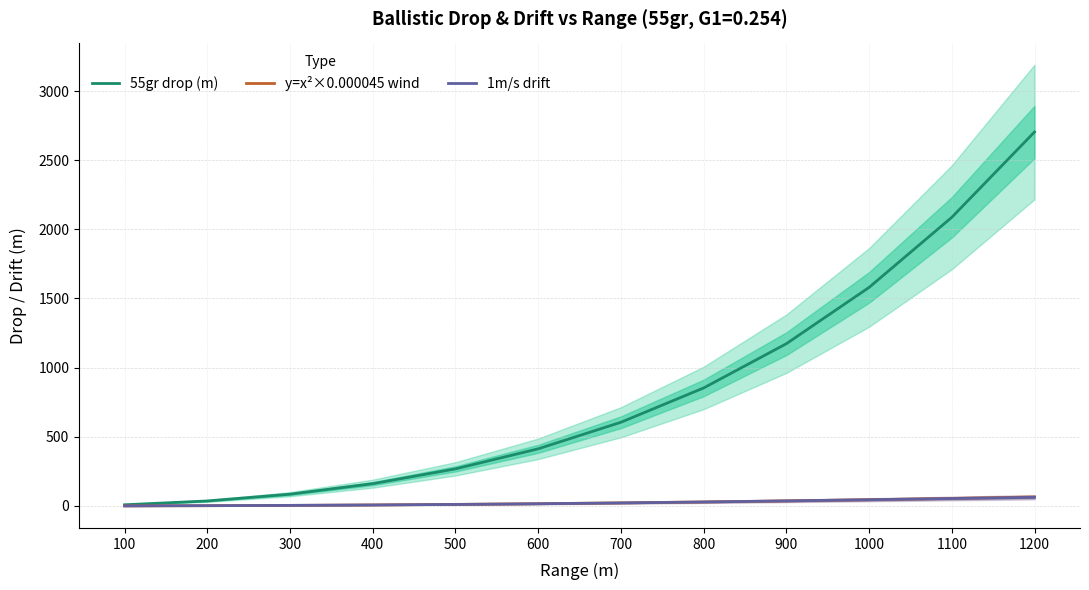

Is this an area chart (filled region under the line)?

No